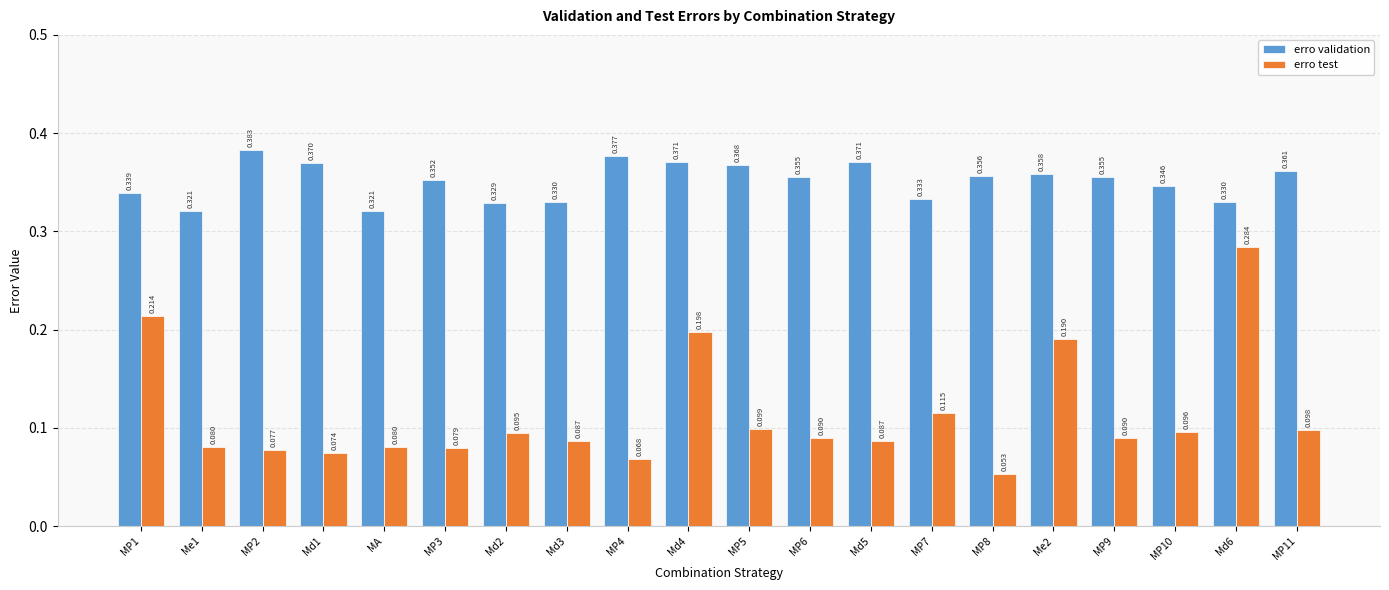

Between MA and Md2, which series saw the biggest shift?

erro test